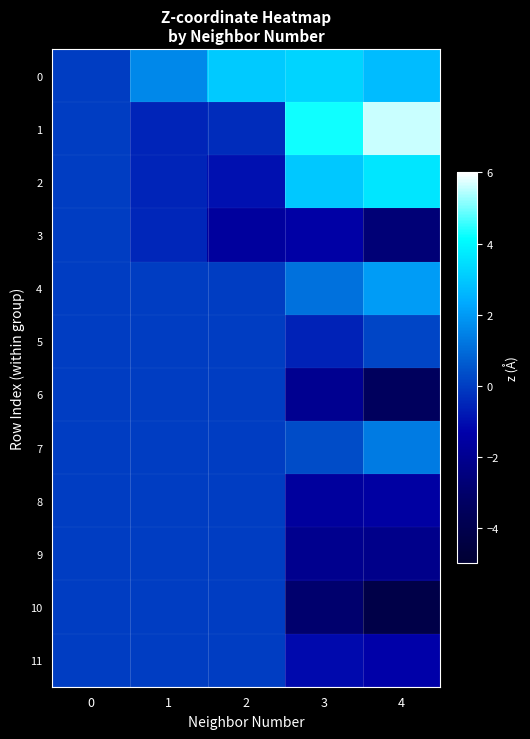

Reading left to right, extract all data points from this chart.

0: 0=0.0	1=1.6	2=3.0	3=3.2	4=2.7
1: 0=0.0	1=-0.5	2=-0.4	3=4.2	4=5.6
2: 0=0.0	1=-0.5	2=-1.0	3=3.0	4=3.6
3: 0=0.0	1=-0.5	2=-1.6	3=-1.5	4=-2.7
4: 0=0.0	1=-0.0	2=-0.0	3=1.1	4=2.0
5: 0=0.0	1=-0.0	2=-0.0	3=-0.6	4=0.2
6: 0=0.0	1=-0.0	2=-0.0	3=-2.0	4=-3.5
7: 0=0.0	1=-0.0	2=-0.0	3=0.3	4=1.3
8: 0=0.0	1=-0.0	2=-0.0	3=-1.7	4=-1.6
9: 0=0.0	1=-0.0	2=-0.0	3=-2.1	4=-2.2
10: 0=0.0	1=-0.0	2=-0.0	3=-2.9	4=-4.2
11: 0=0.0	1=-0.0	2=-0.0	3=-1.1	4=-1.4